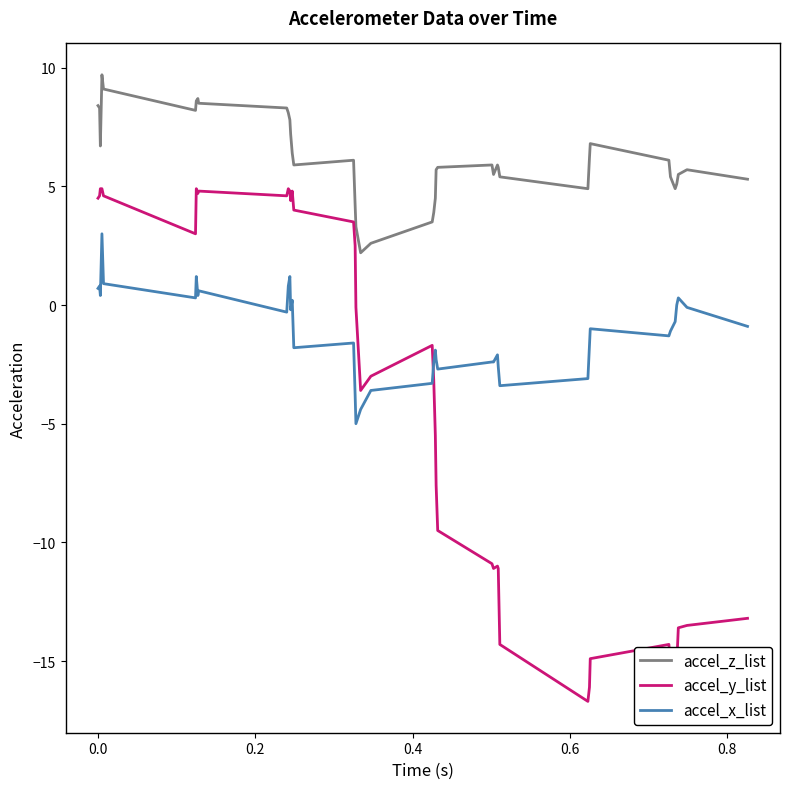

What is the highest value of the accel_z_list series?

9.7